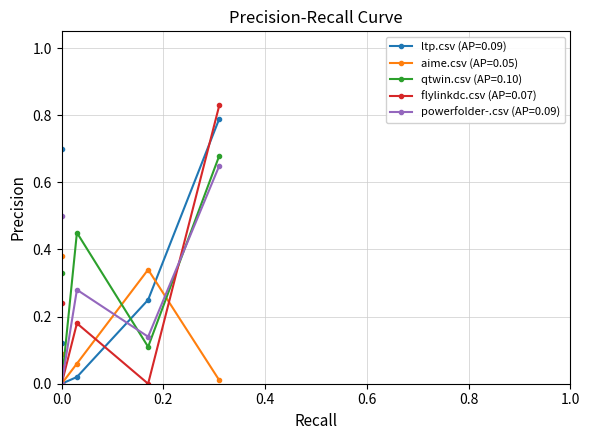

What is the label of the 5th point from the left?

powerfolder-.csv